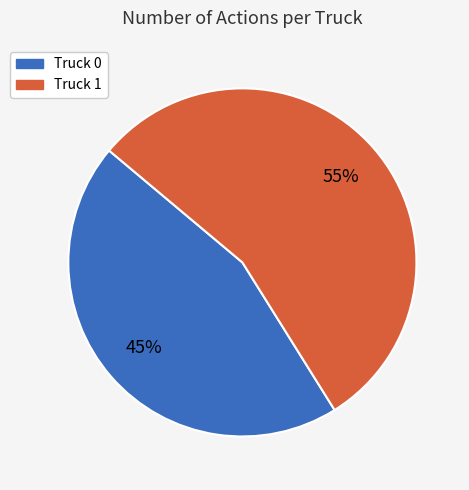

Which slice is the smallest?

Truck 0